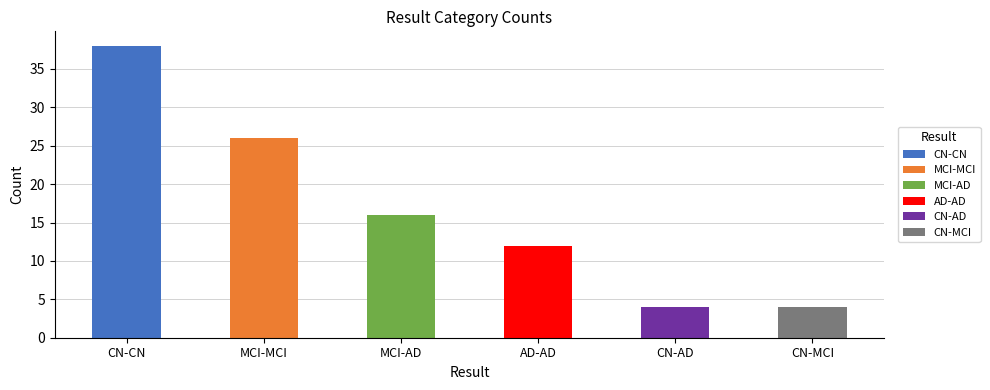

What is the label of the 2nd bar from the right?

CN-AD